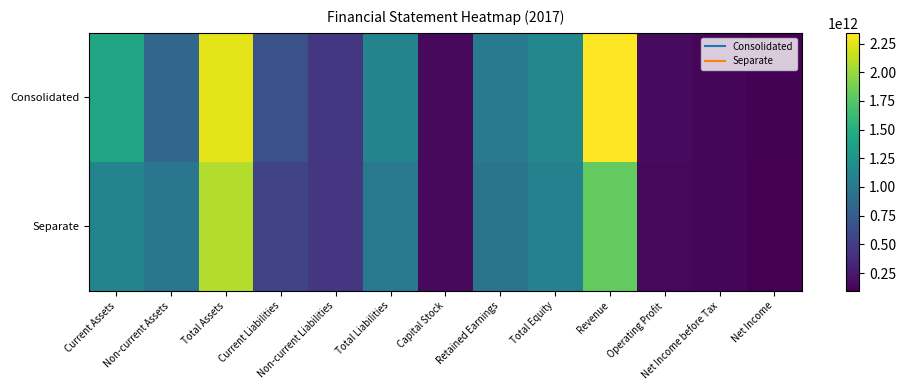

Between Total Liabilities and Operating Profit, which is larger?

Total Liabilities